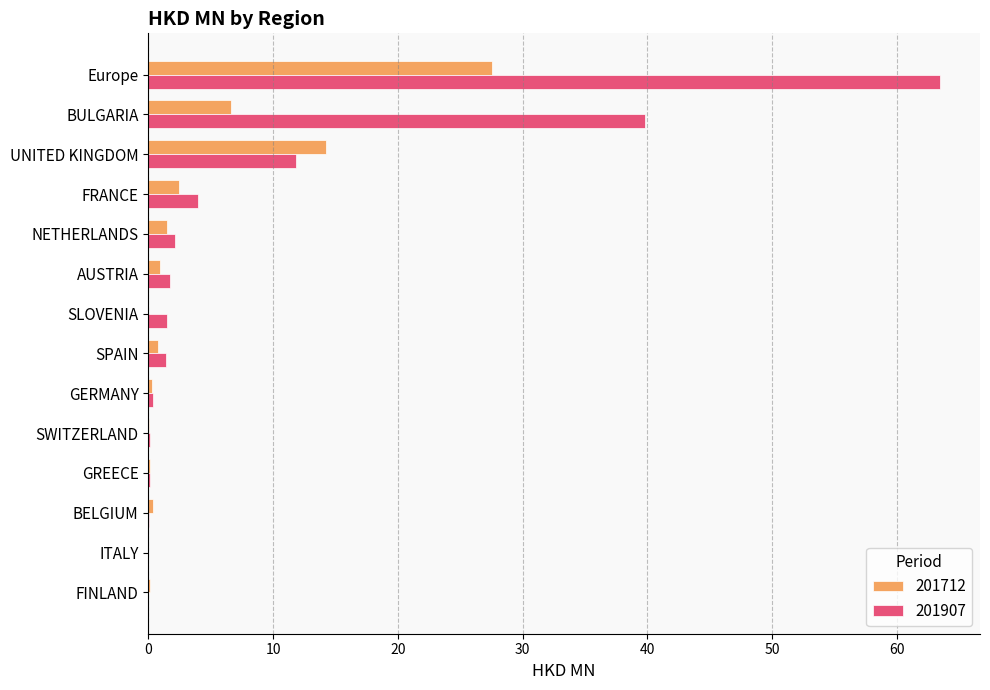

The value of 201712 at UNITED KINGDOM is 7.9. True or false?

False